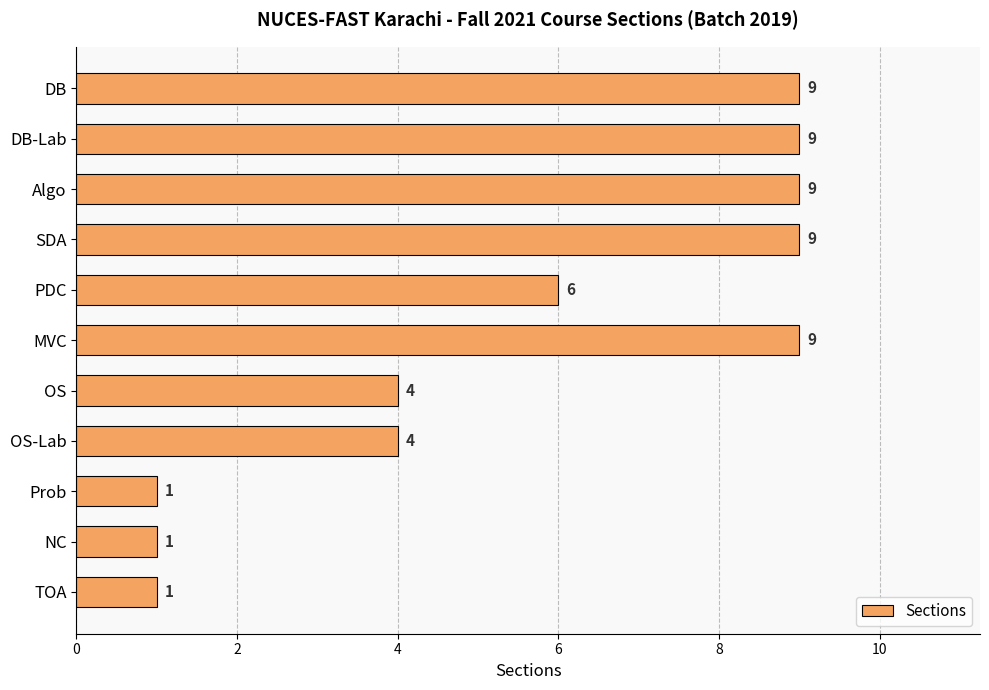

What is the change in value from DB-Lab to TOA?

-8